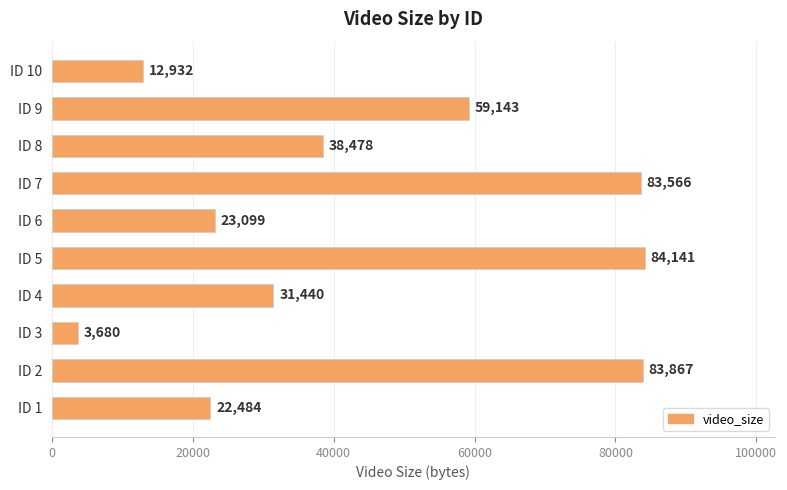

What is the change in value from ID 4 to ID 8?

+7038